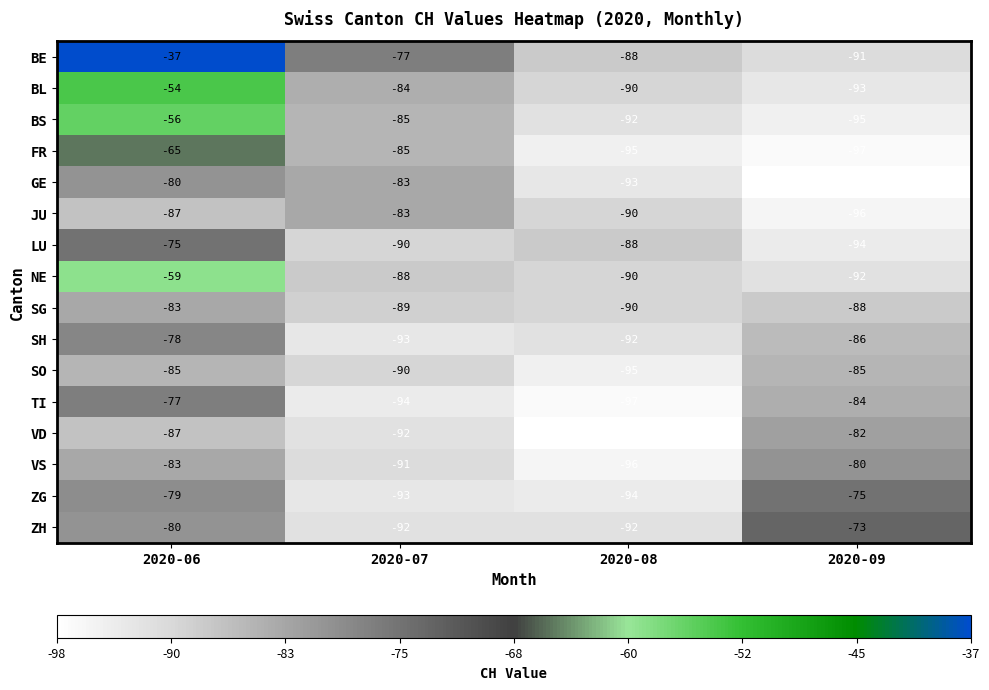

What is the sum of the SG values at 2020-09 and 2020-07?

-177